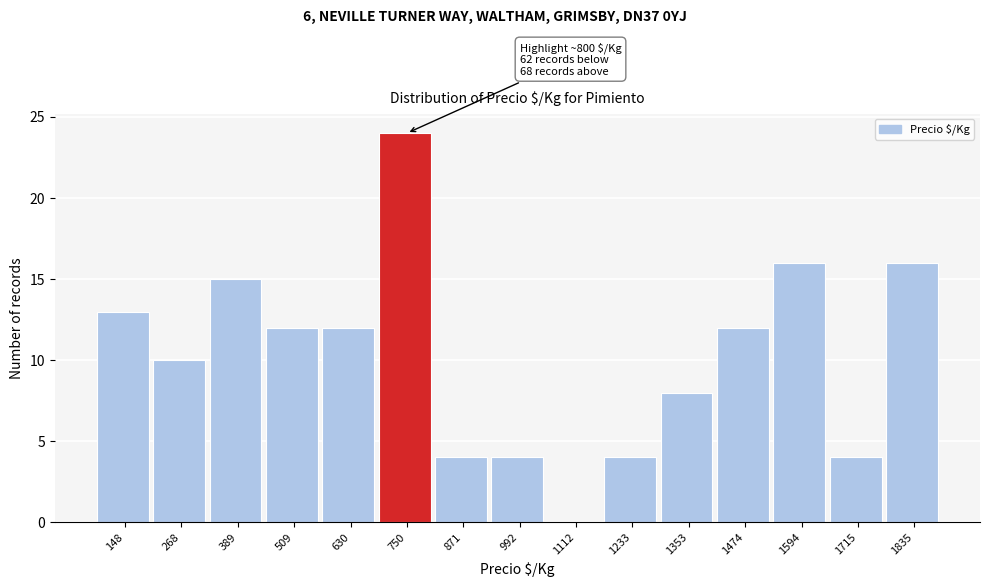

Over which range of the x-axis is the bar tallest?

700 to 820